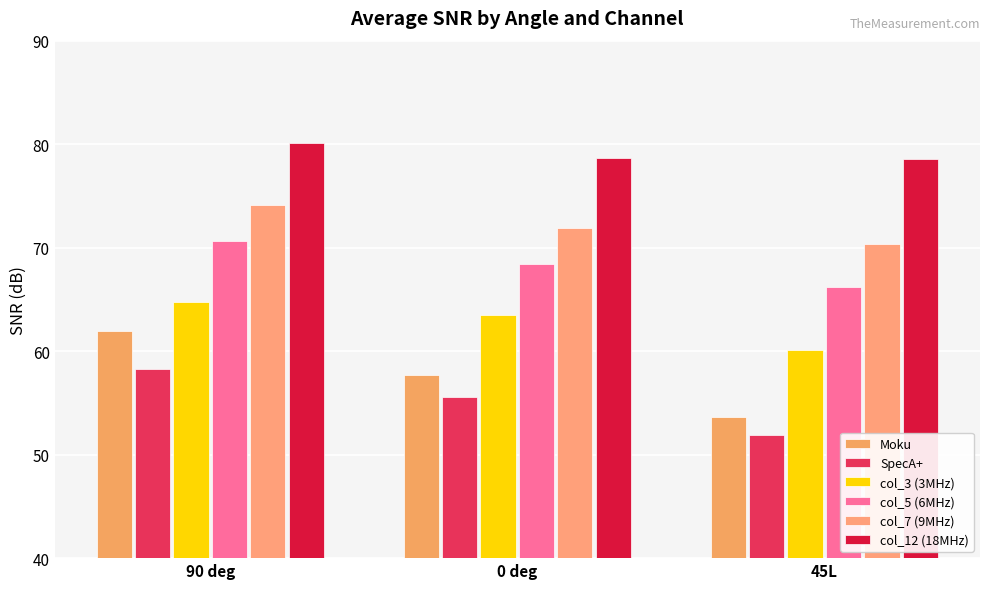

How many bars are there in each group?

6